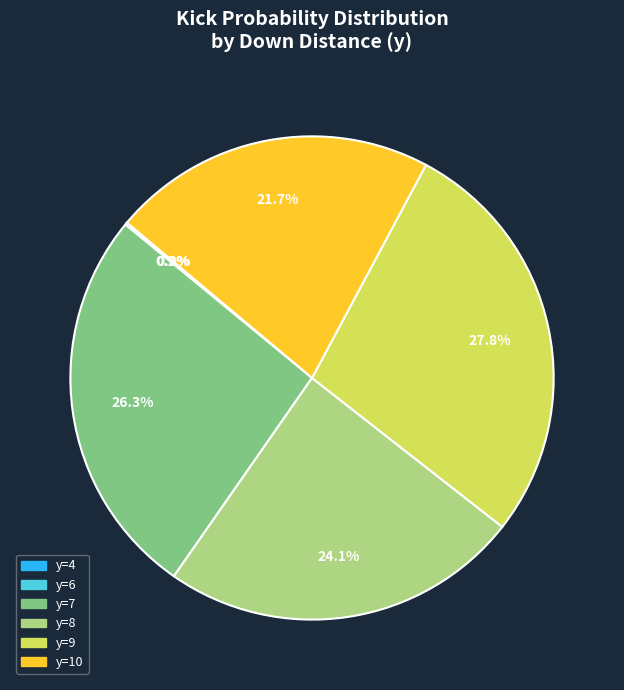

Is there a majority slice in this chart?

No